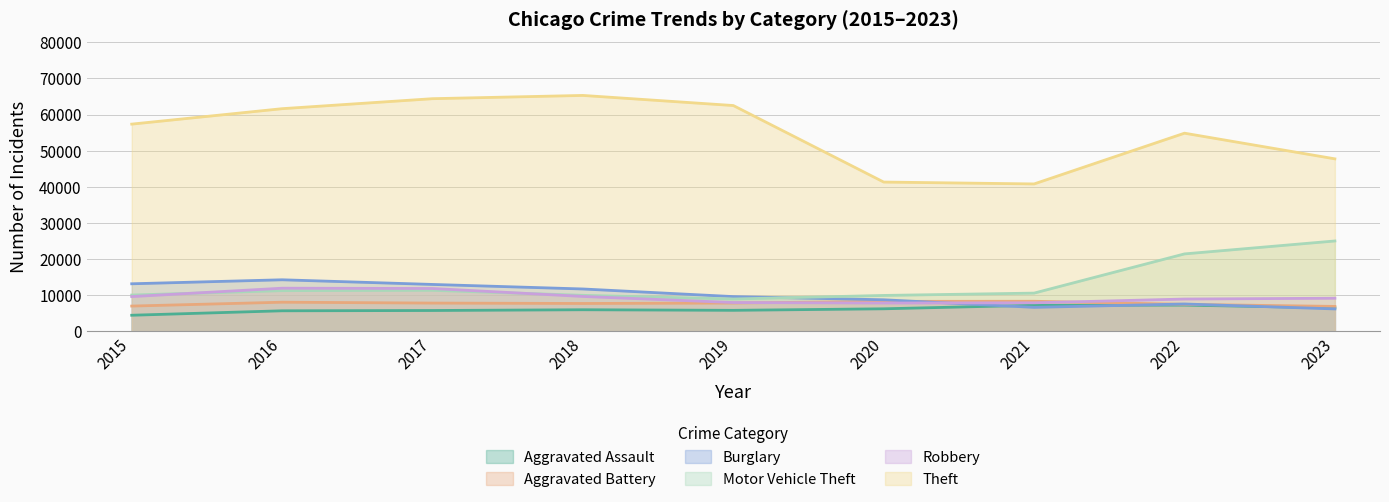

The value of Burglary at 2021 is 9807. True or false?

False